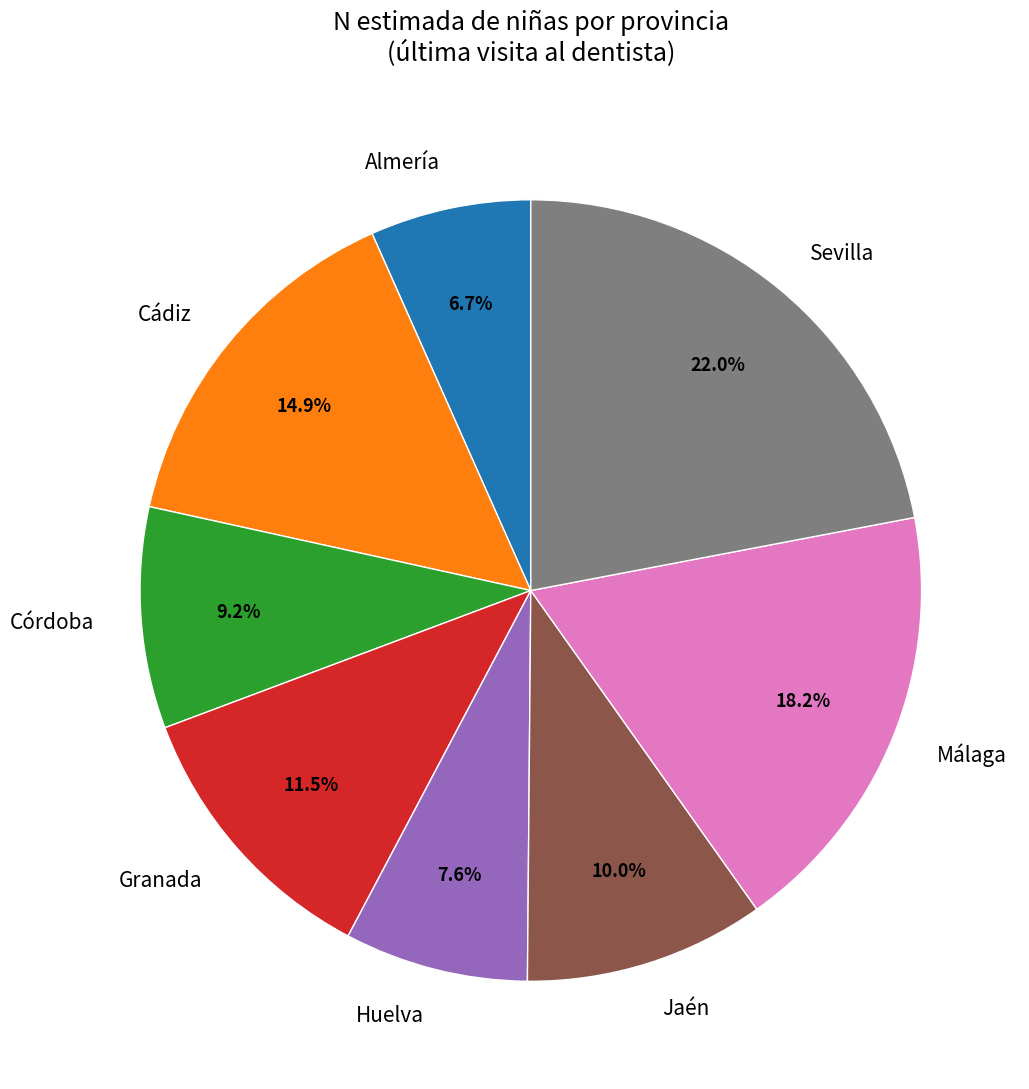

How many segments does this pie chart have?

8